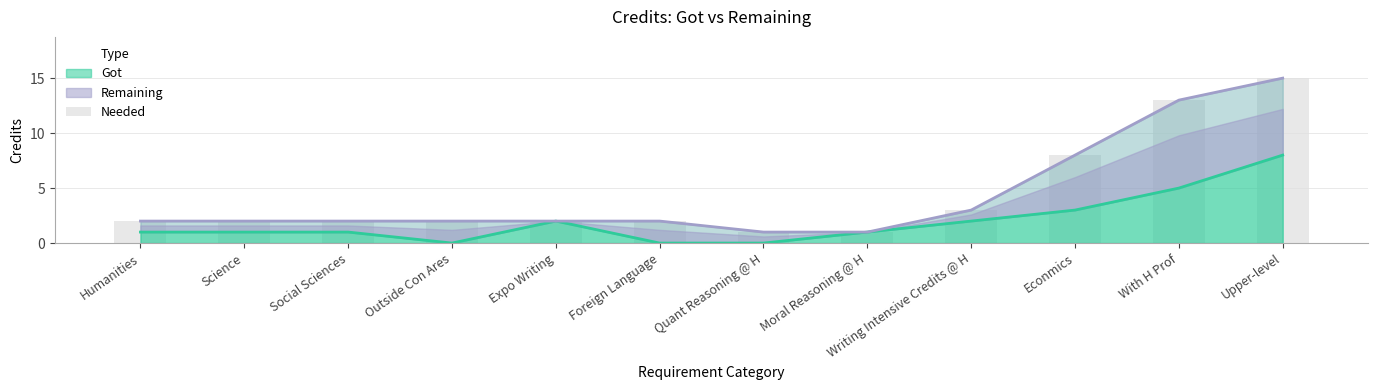

Which category has the lowest value across all series?

Quant Reasoning @ H